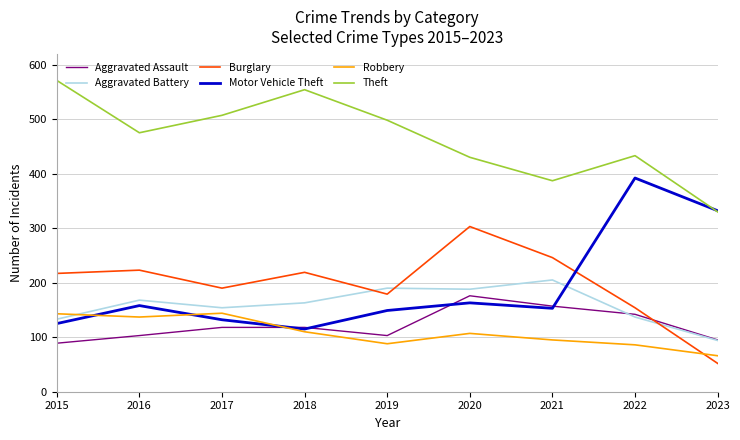

List the series in order of their peak value, highest first.

Theft, Motor Vehicle Theft, Burglary, Aggravated Battery, Aggravated Assault, Robbery